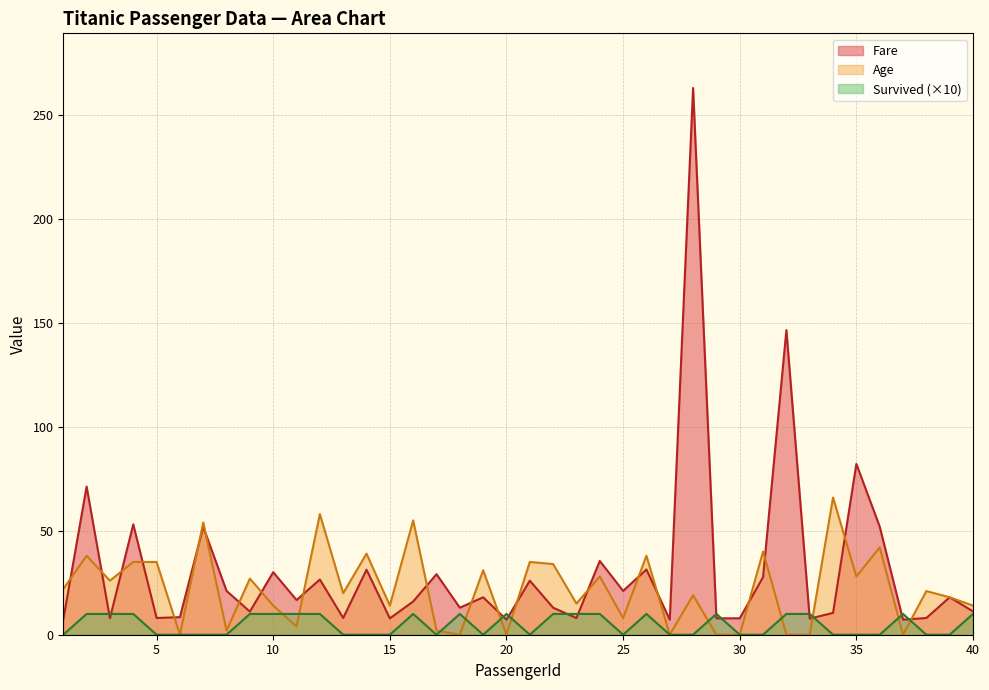

Which series ends up on top after the final intersection of Fare and Survived?

Fare